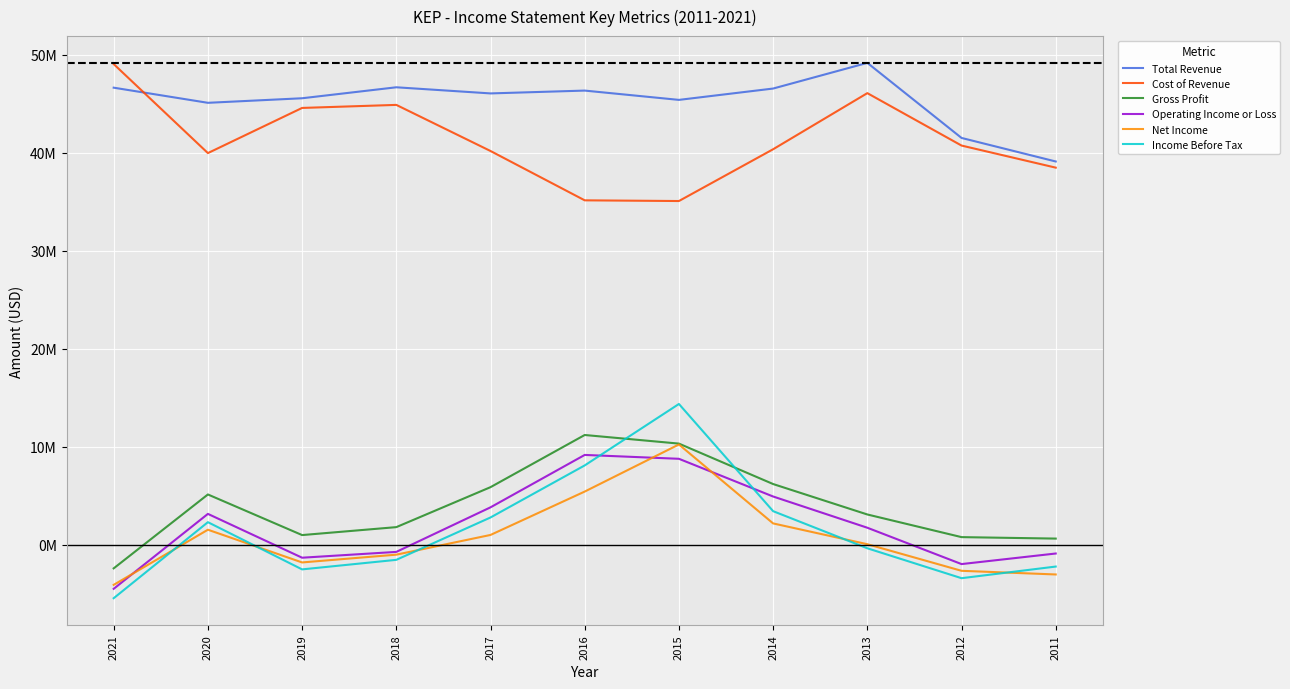

What is the value of the Gross Profit point at the 10th from the left?

777700